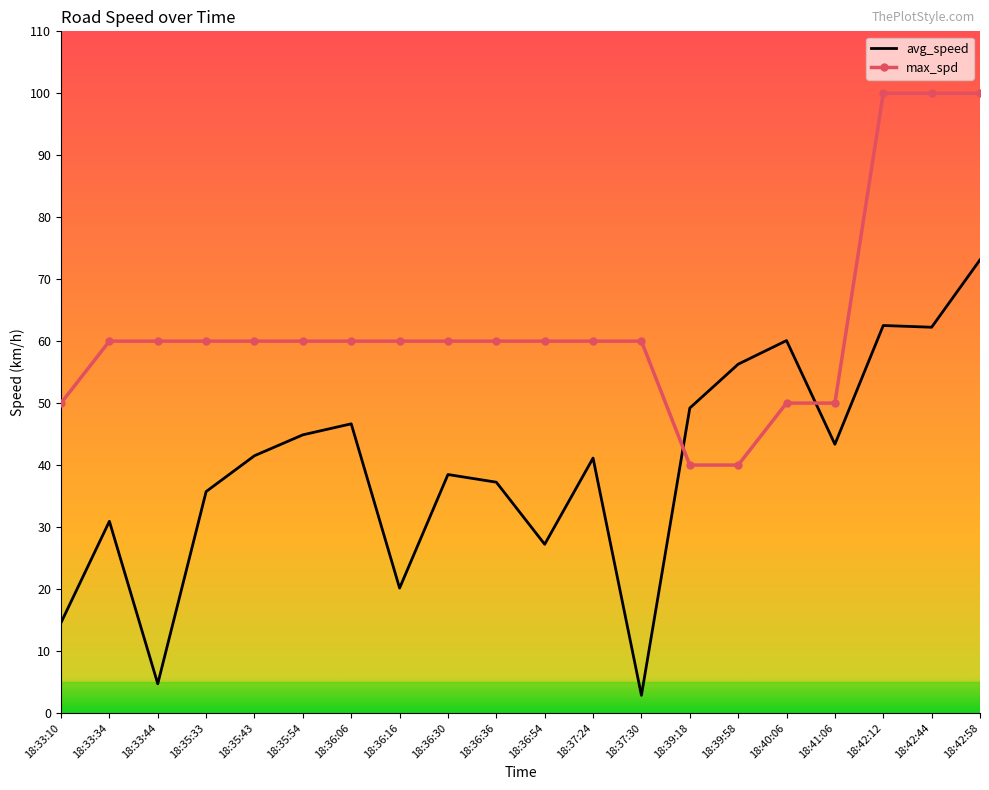

Which series has the largest range (max minus min)?

avg_speed